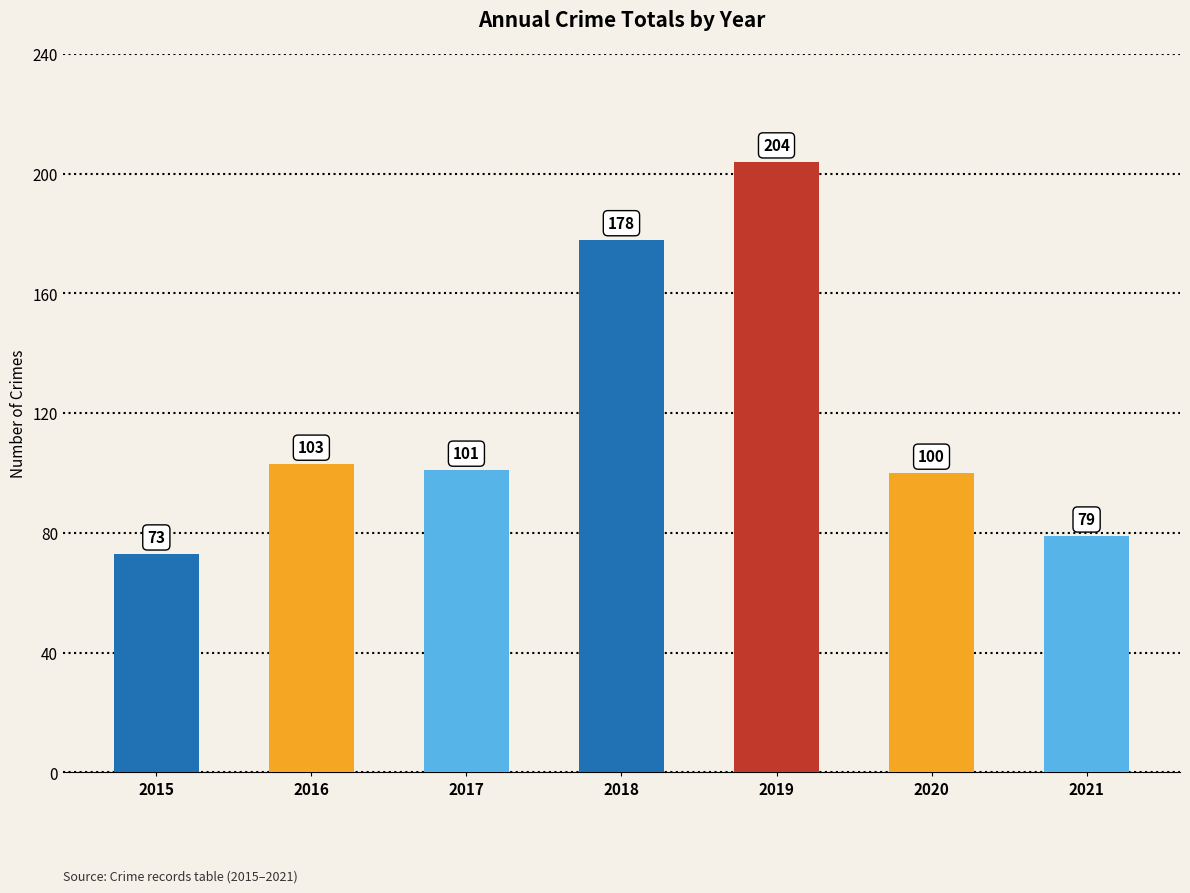

What is the value of the 2nd bar from the left?

103